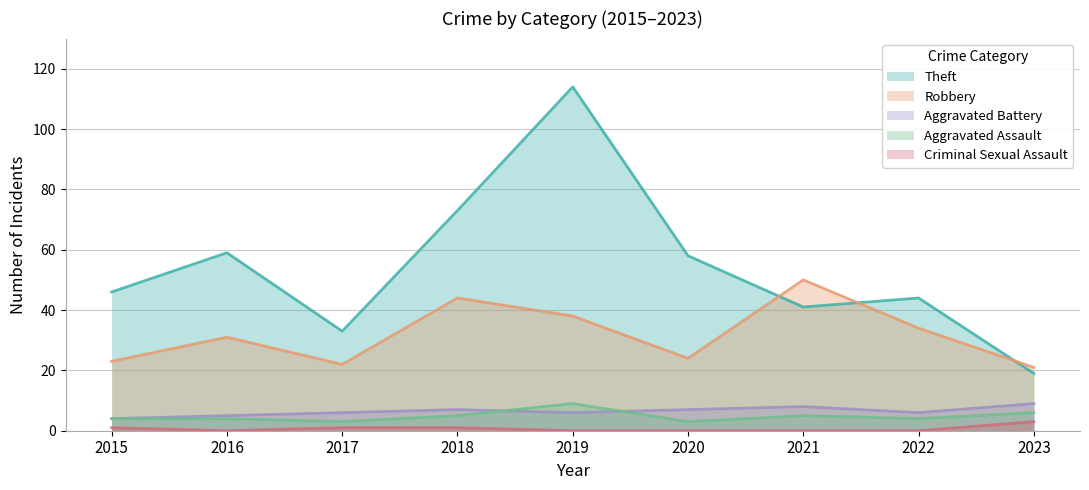

Reading left to right, transcribe all the data shown in this chart.

Theft: 46	59	33	73	114	58	41	44	19
Robbery: 23	31	22	44	38	24	50	34	21
Aggravated Battery: 4	5	6	7	6	7	8	6	9
Aggravated Assault: 4	4	3	5	9	3	5	4	6
Criminal Sexual Assault: 1	0	1	1	0	0	0	0	3